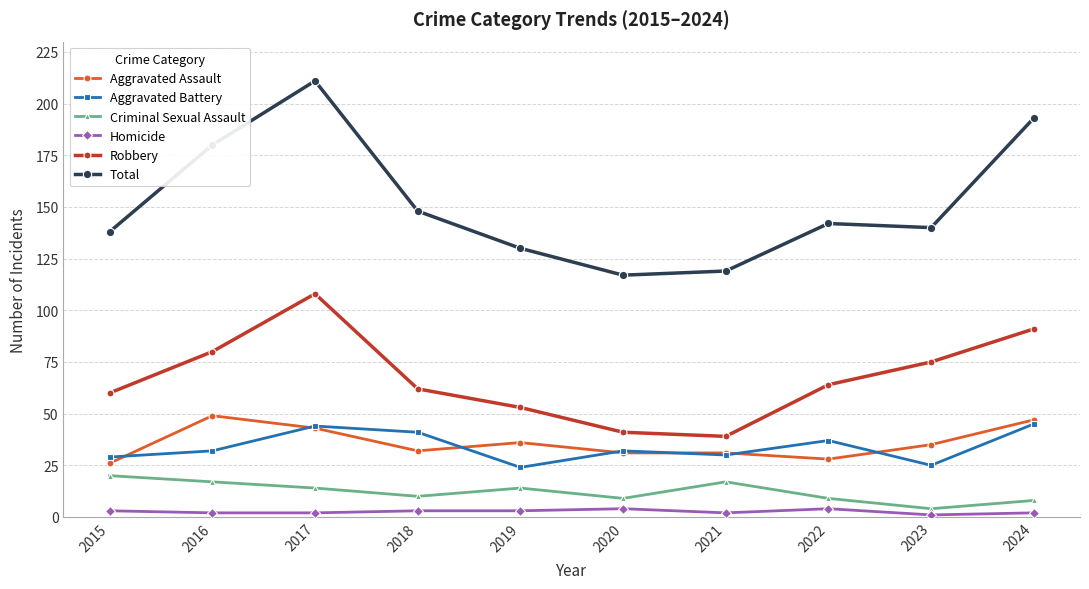

Which series has the largest total across all categories?

Total